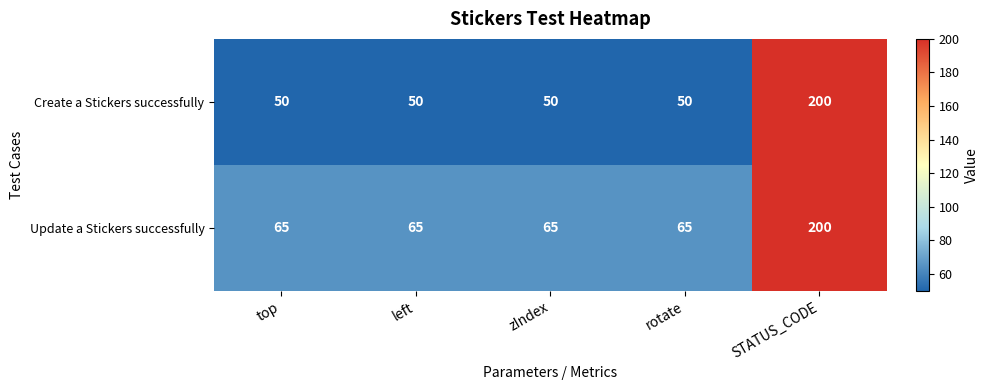

Reading right to left, list all the values displayed in this chart.

Create a Stickers successfully: STATUS_CODE=200	rotate=50	zIndex=50	left=50	top=50
Update a Stickers successfully: STATUS_CODE=200	rotate=65	zIndex=65	left=65	top=65